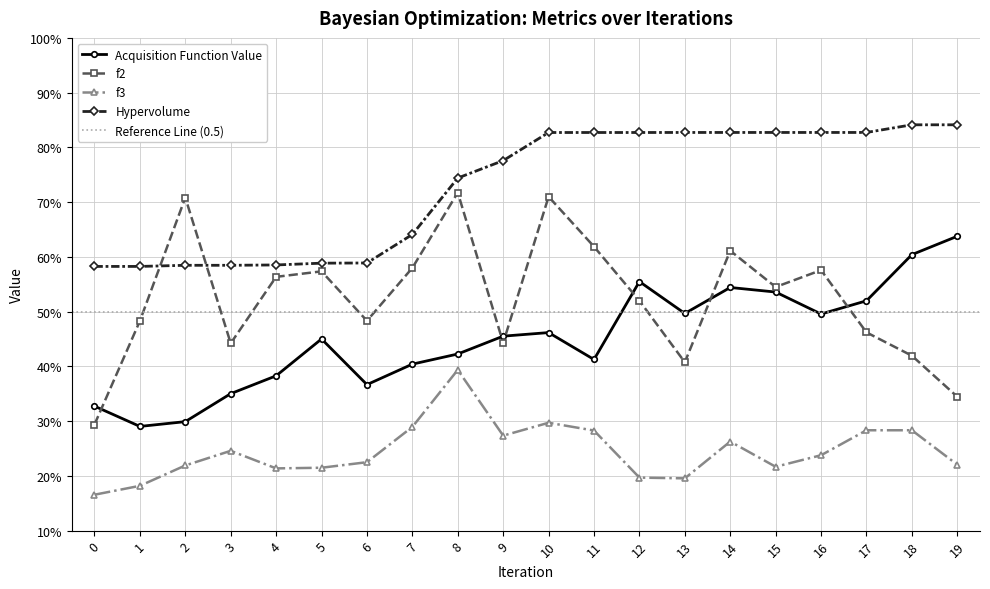

List the series in order of their peak value, highest first.

Hypervolume, f2, Acquisition Function Value, f3